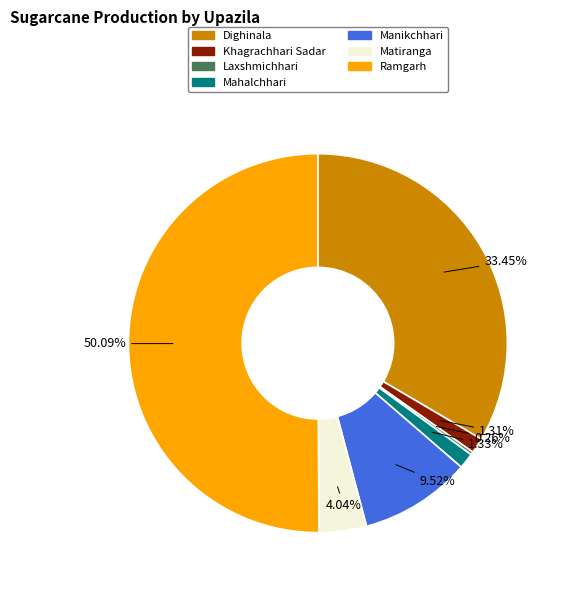

To the nearest percent, what is the average slice percentage?

14%